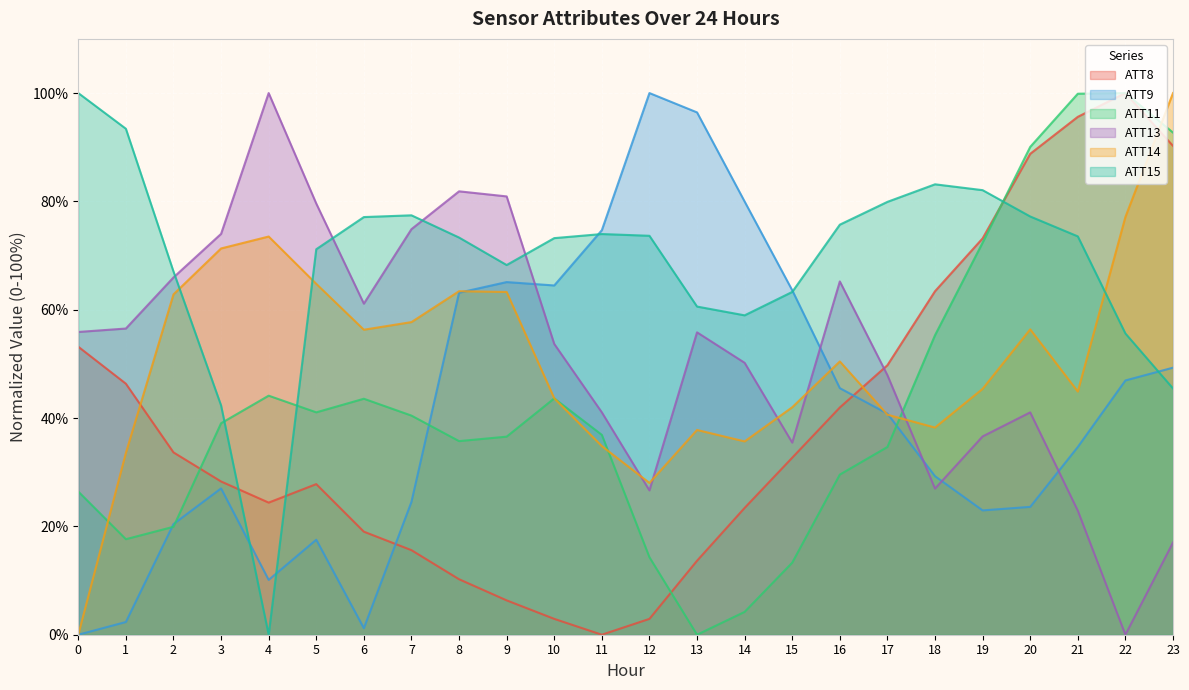

Reading left to right, list all the values displayed in this chart.

ATT8: 0=53.2	1=46.3	2=33.7	3=28.3	4=24.4	5=27.8	6=19.0	7=15.6	8=10.2	9=6.3	10=2.9	11=0.0	12=2.9	13=13.7	14=23.4	15=32.7	16=42.0	17=49.8	18=63.4	19=73.2	20=88.8	21=95.6	22=100.0	23=90.2
ATT9: 0=0.0	1=2.3	2=20.4	3=27.0	4=10.1	5=17.5	6=1.2	7=24.5	8=63.1	9=65.1	10=64.5	11=74.7	12=100.0	13=96.4	14=80.0	15=63.6	16=45.5	17=40.8	18=29.3	19=23.0	20=23.6	21=34.7	22=46.9	23=49.3
ATT11: 0=26.4	1=17.6	2=19.9	3=39.0	4=44.1	5=41.1	6=43.6	7=40.5	8=35.7	9=36.6	10=43.6	11=36.9	12=14.3	13=0.0	14=4.2	15=13.3	16=29.6	17=34.7	18=55.3	19=72.4	20=90.1	21=99.9	22=100.0	23=92.7
ATT13: 0=55.9	1=56.5	2=66.0	3=74.0	4=100.0	5=79.6	6=61.1	7=74.9	8=81.9	9=80.9	10=53.7	11=41.1	12=26.6	13=55.8	14=50.2	15=35.5	16=65.2	17=47.9	18=27.0	19=36.6	20=41.0	21=22.9	22=0.0	23=17.0
ATT14: 0=0.0	1=33.6	2=62.8	3=71.3	4=73.5	5=64.8	6=56.3	7=57.7	8=63.4	9=63.3	10=43.6	11=34.8	12=28.0	13=37.8	14=35.7	15=42.0	16=50.5	17=40.6	18=38.2	19=45.4	20=56.4	21=44.9	22=77.1	23=100.0
ATT15: 0=100.0	1=93.4	2=67.1	3=42.3	4=0.0	5=71.2	6=77.1	7=77.4	8=73.3	9=68.3	10=73.2	11=74.0	12=73.7	13=60.6	14=59.0	15=63.3	16=75.7	17=79.9	18=83.2	19=82.1	20=77.2	21=73.5	22=55.6	23=45.5